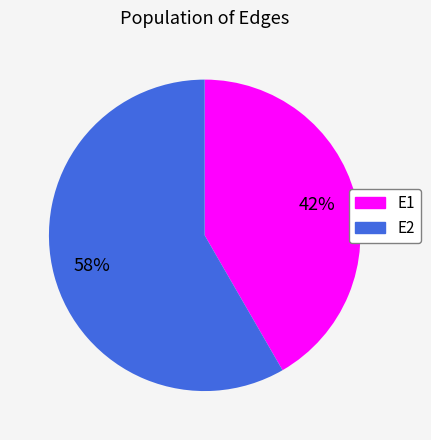

Is the sum of E2 and E1 greater than half?

Yes